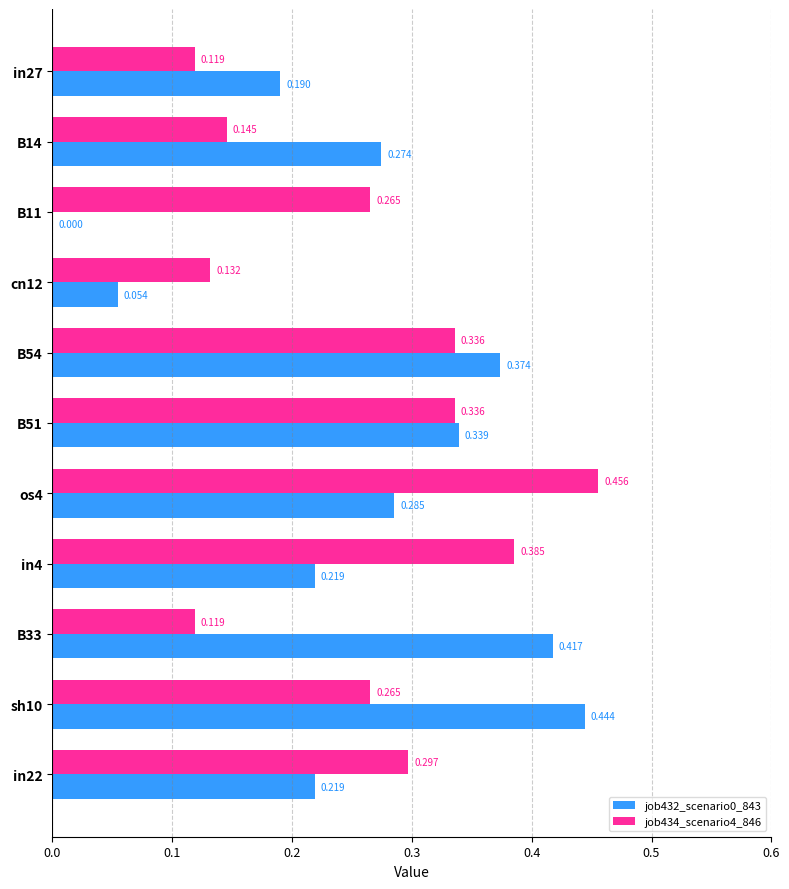

Count the job432_scenario0_843 values in the range 0 to 1.

11